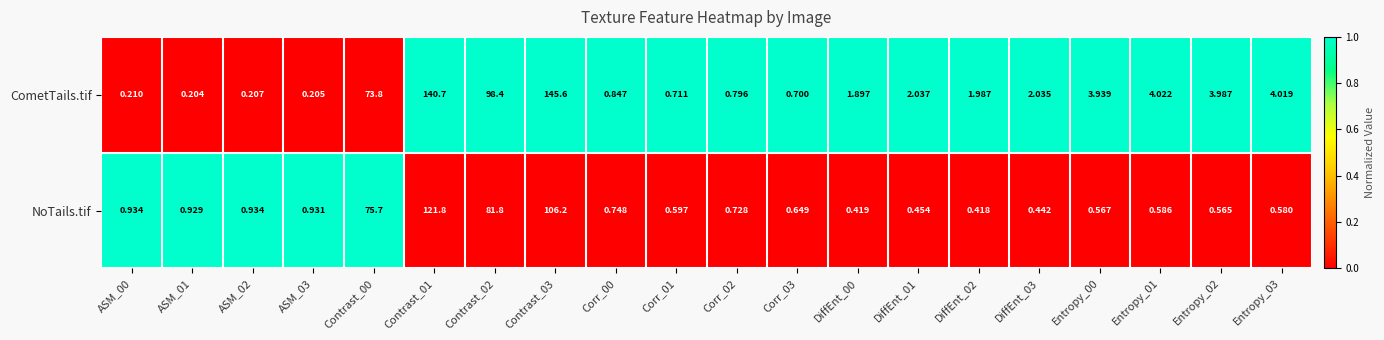

Rank the series by their average value, from highest to lowest.

CometTails.tif, NoTails.tif